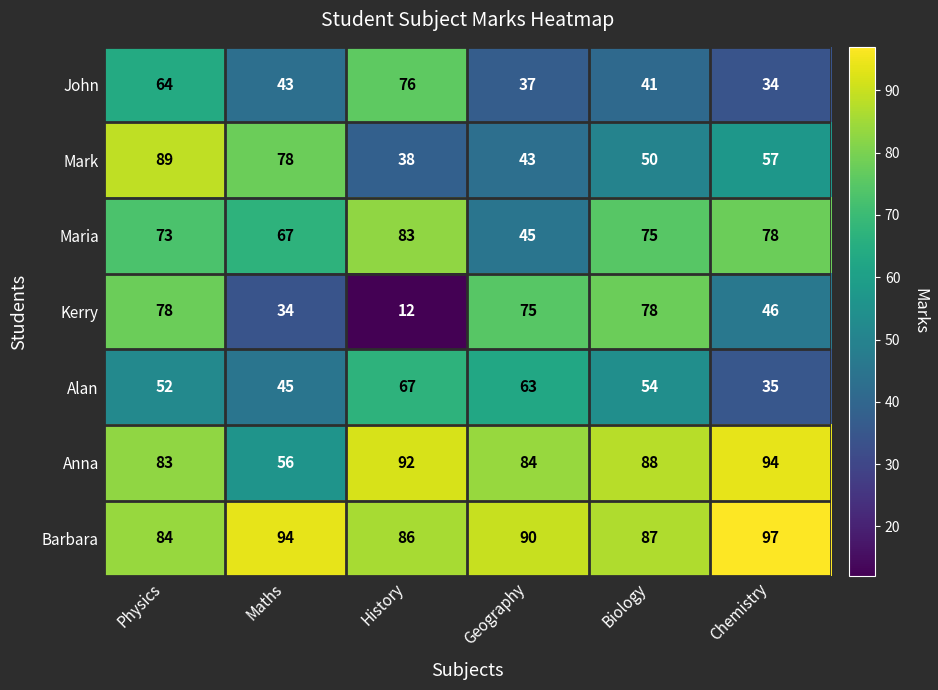

Count the number of data series in this chart.

7